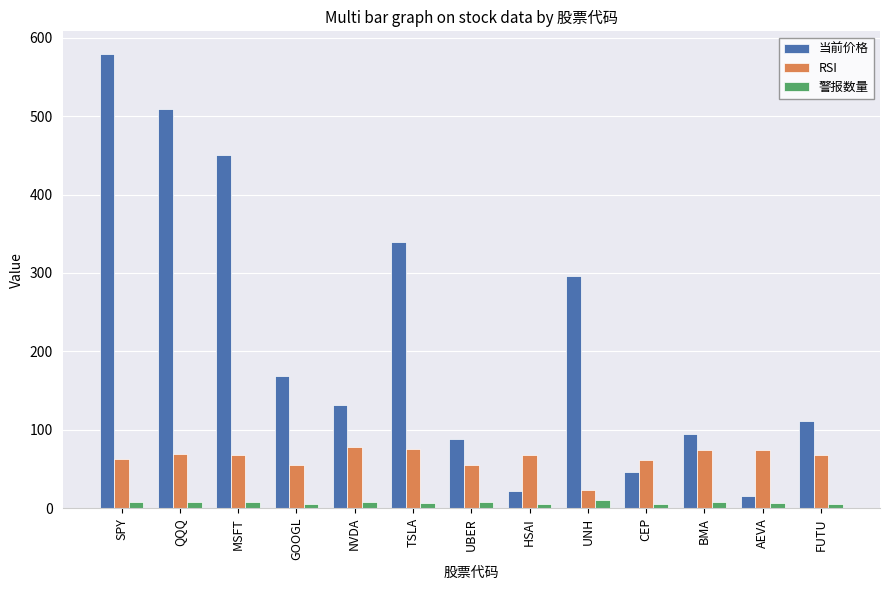

Is it true that 当前价格 equals 295.6 at UNH?

True